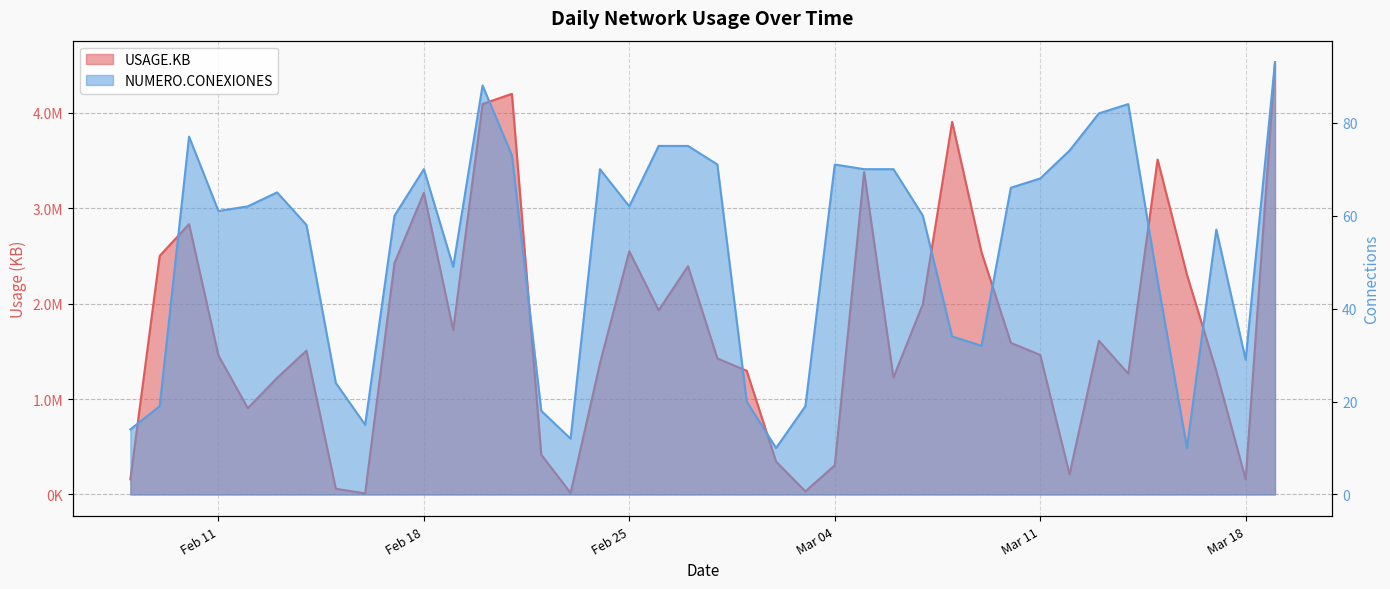

True or false: NUMERO.CONEXIONES has more than 1 points higher than both neighbors.

True